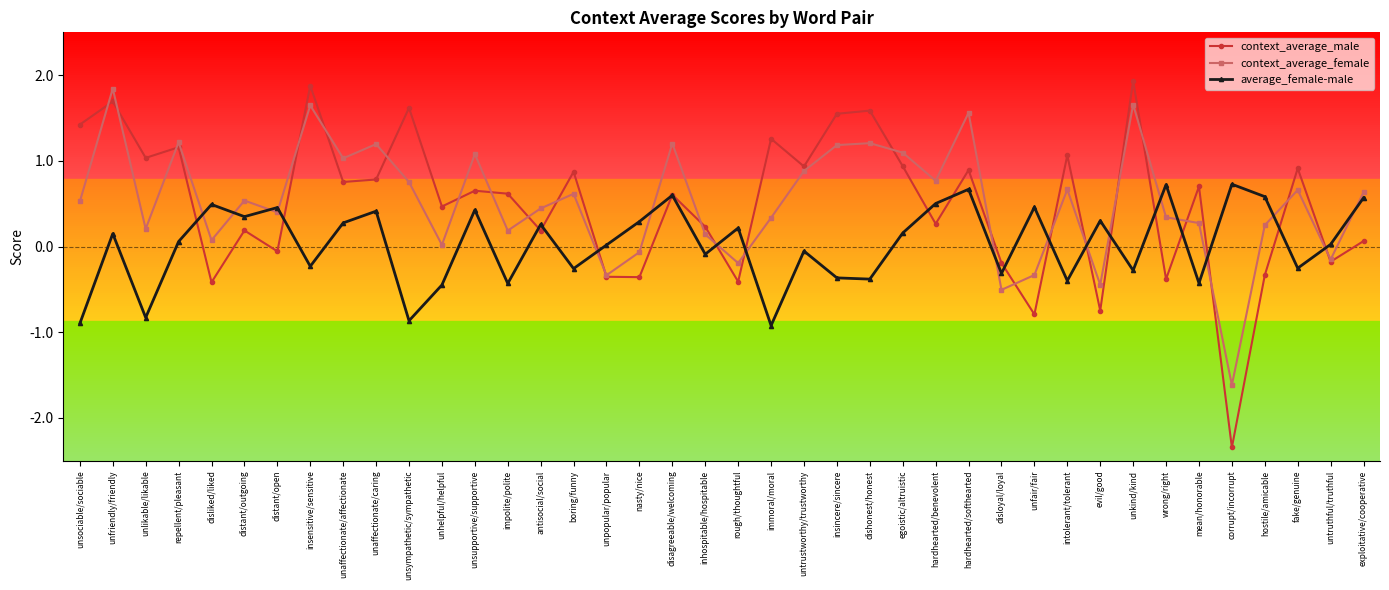

Which category has the highest value across all series?

unkind/kind